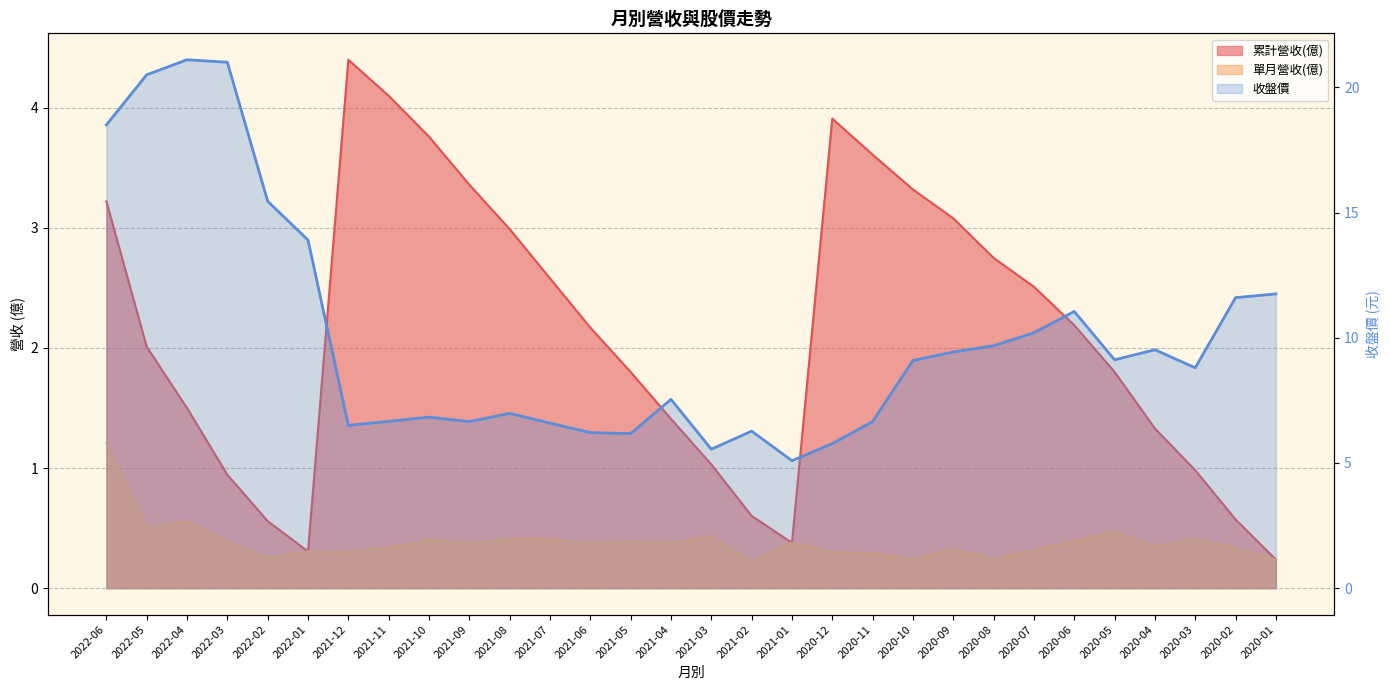

Where is the first local maximum for 單月營收(億)?

2022-04